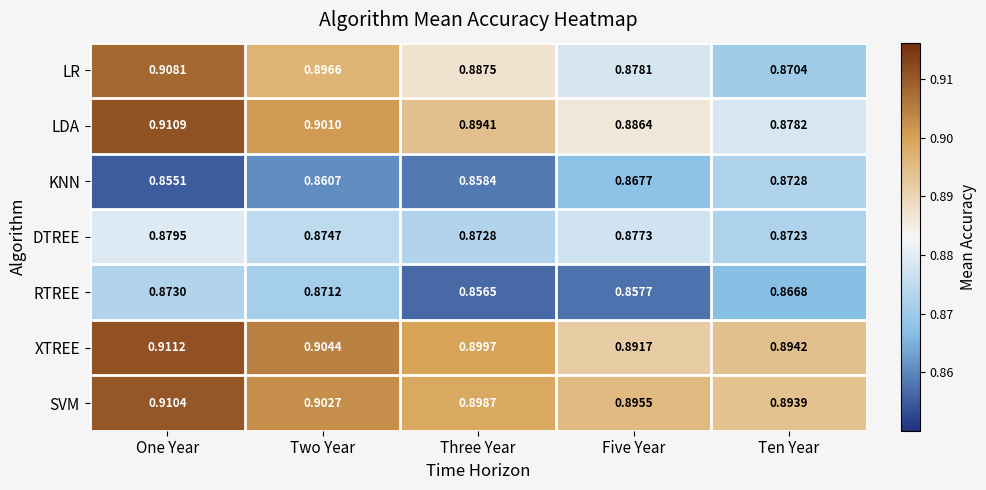

Rank the categories by RTREE value from lowest to highest.

Three Year, Five Year, Ten Year, Two Year, One Year